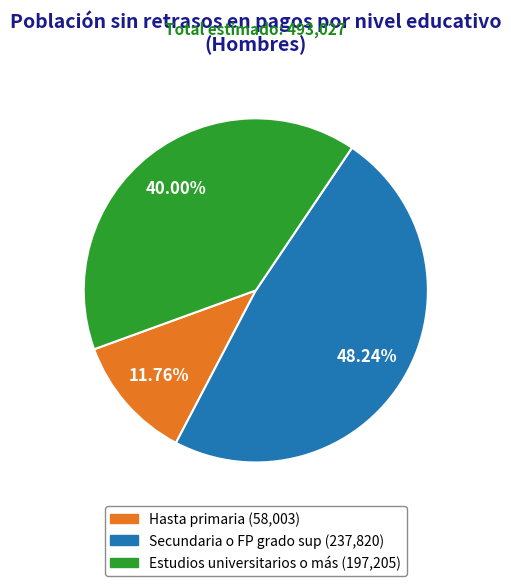

What percentage do Hasta primaria and Estudios universitarios o más together represent?

51.8%